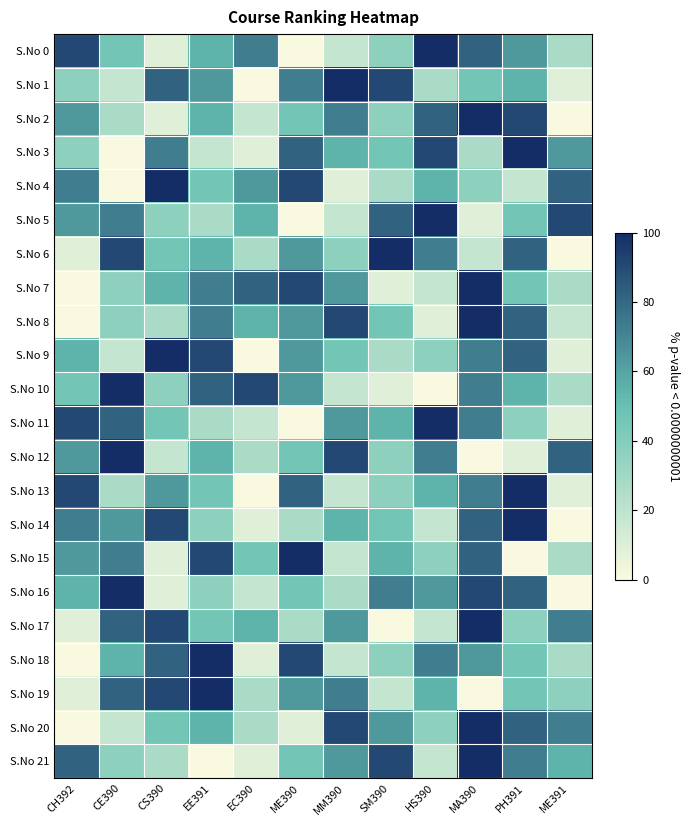

At ME390, list the series in order from smallest to largest.

S.No 0, S.No 5, S.No 11, S.No 20, S.No 14, S.No 17, S.No 2, S.No 12, S.No 16, S.No 21, S.No 6, S.No 8, S.No 9, S.No 10, S.No 19, S.No 1, S.No 3, S.No 13, S.No 4, S.No 7, S.No 18, S.No 15